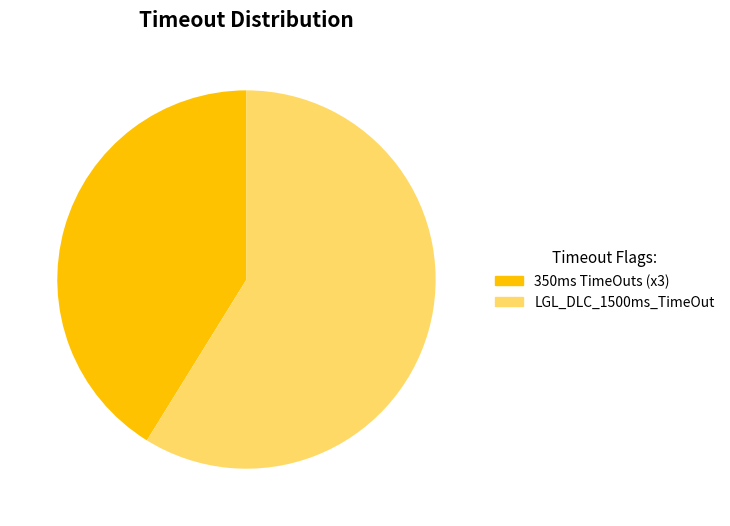

Is the sum of 350ms TimeOuts (x3) and LGL_DLC_1500ms_TimeOut greater than half?

Yes